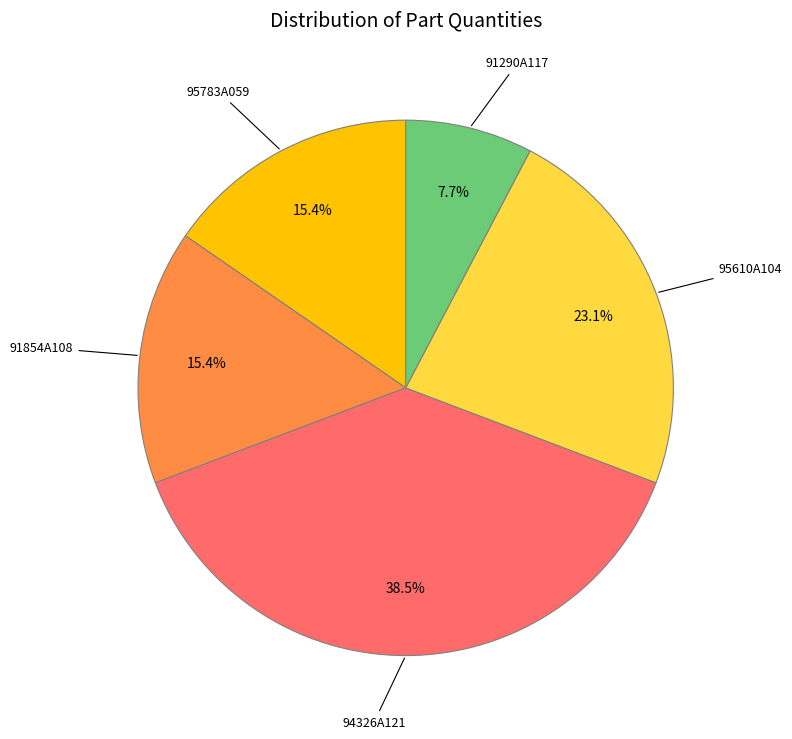

How many slices are in this pie chart?

5